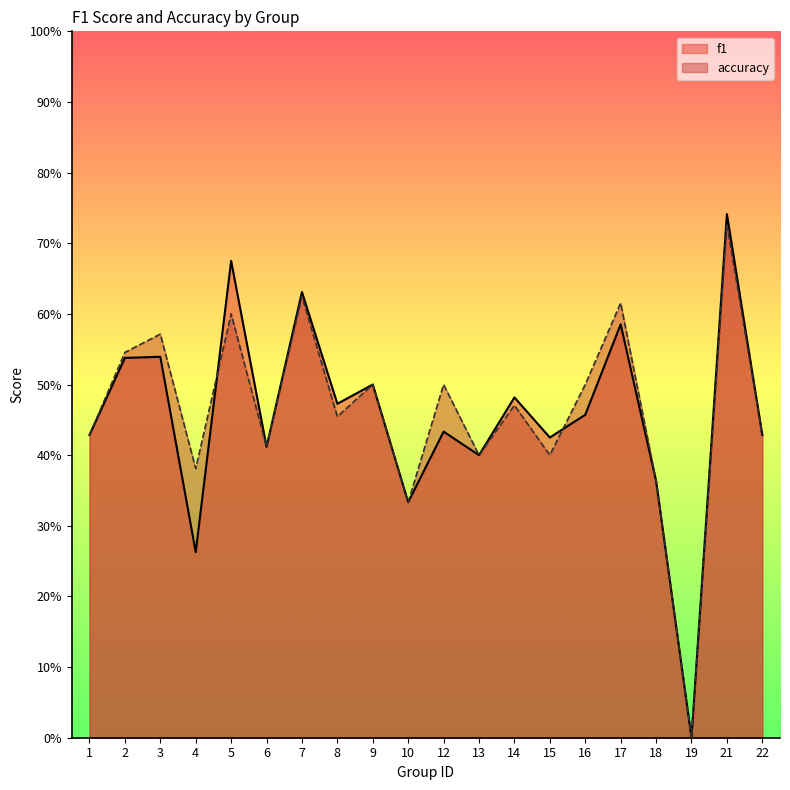

How many data points does each series have?

20